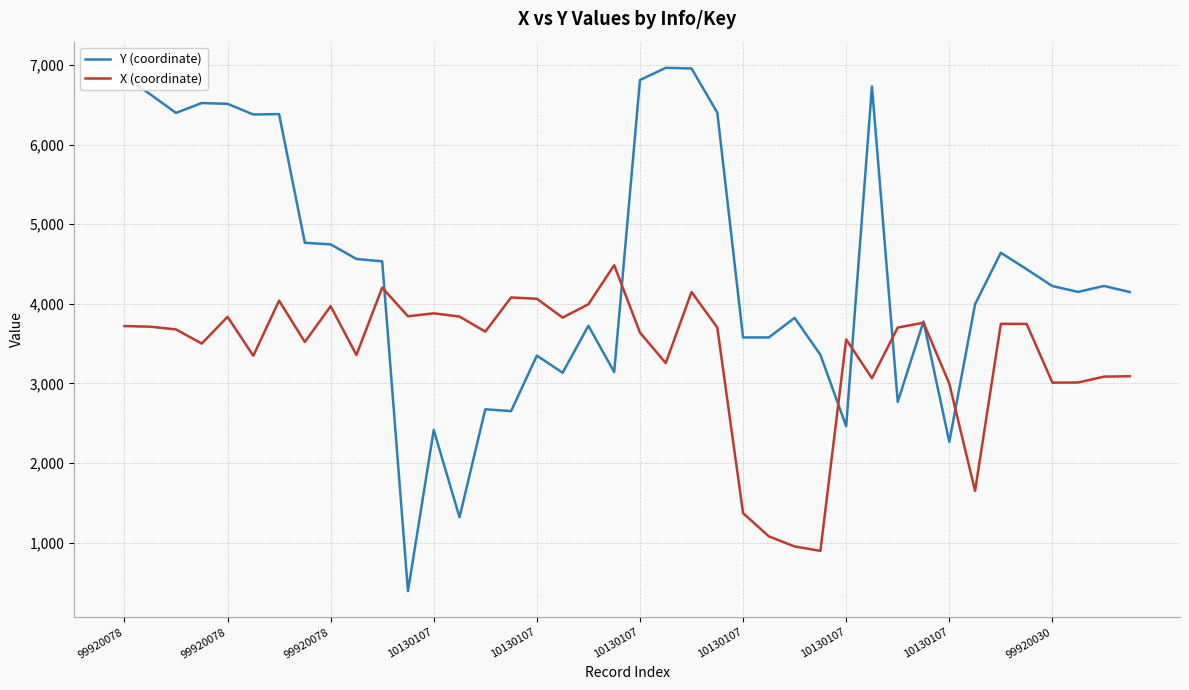

Rank the series by their average value, from lowest to highest.

X (coordinate), Y (coordinate)